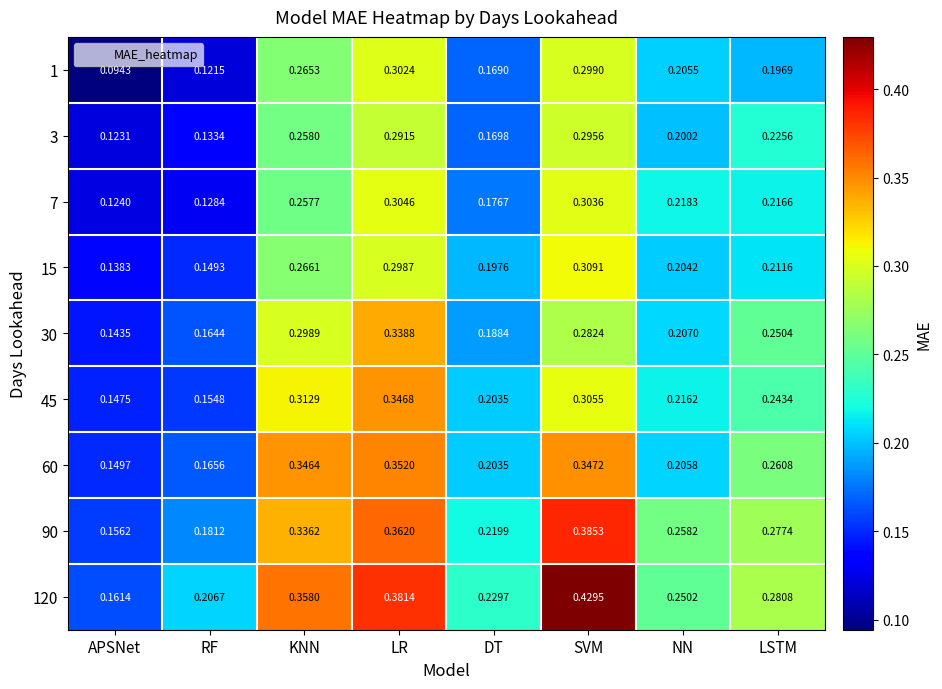

At which label does 7 reach its minimum?

APSNet